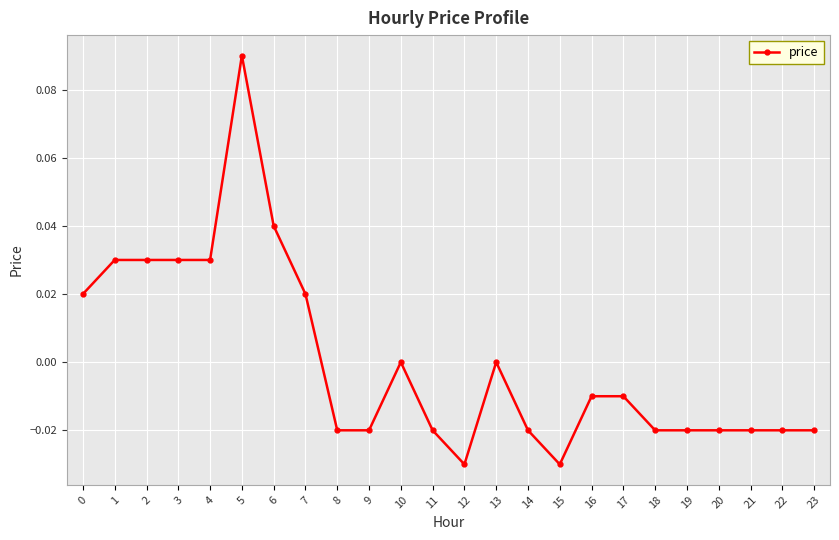

Which label corresponds to the largest value in the chart?

5